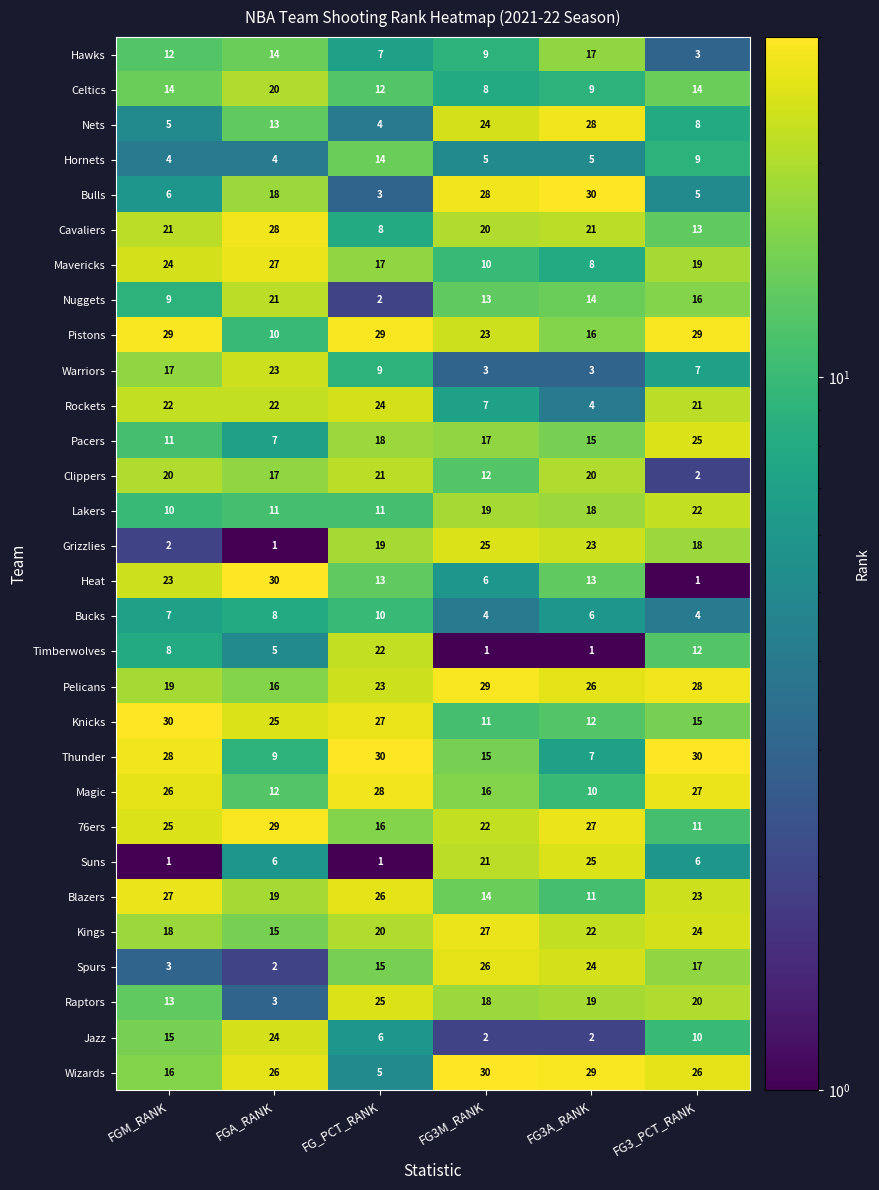

Read the Nets value at FG3_PCT_RANK, to the nearest 10.

10